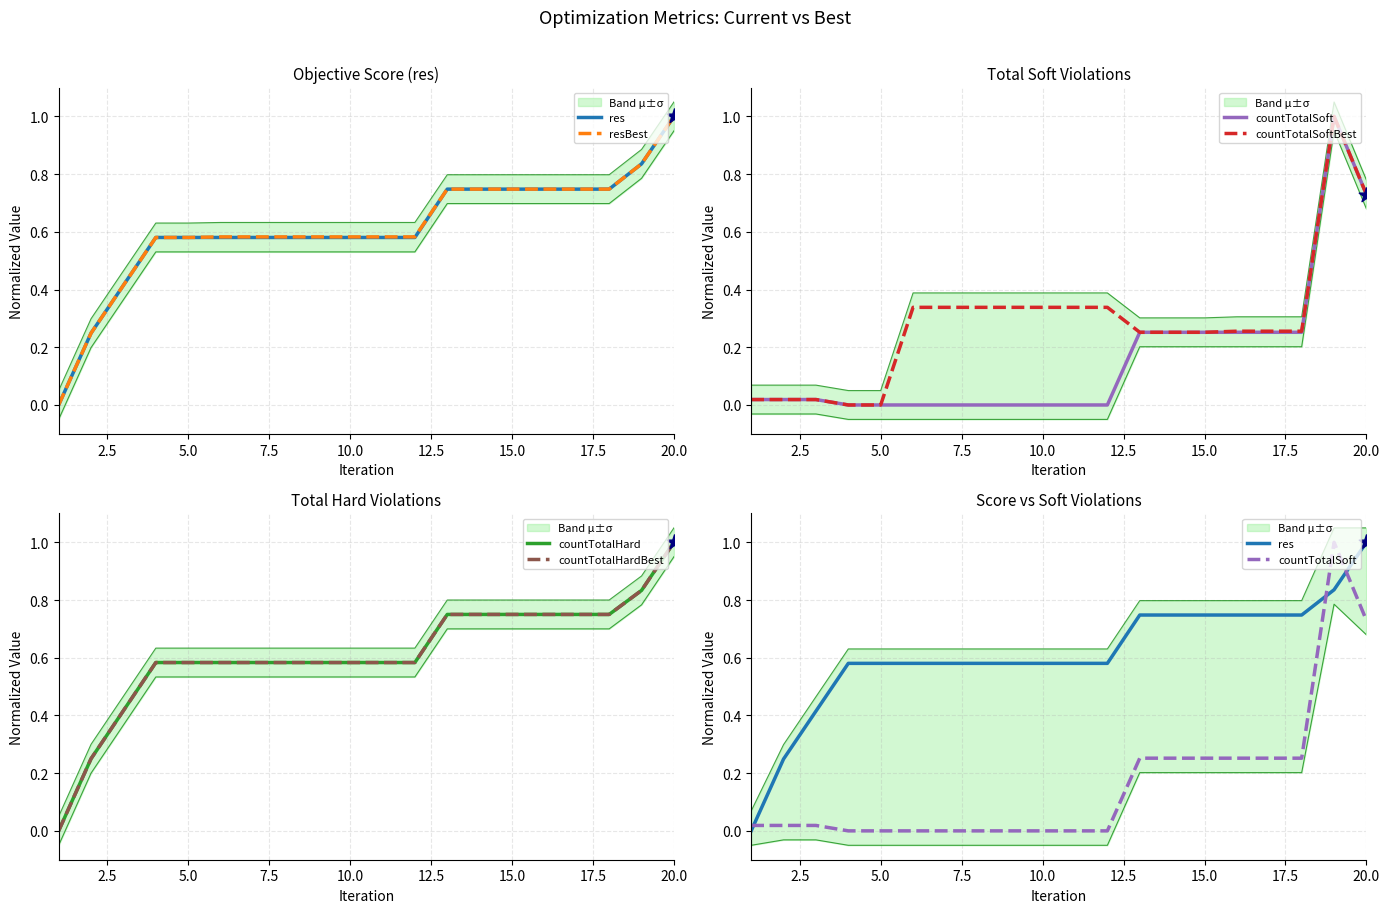

Which series has the largest total across all categories?

countTotalHard